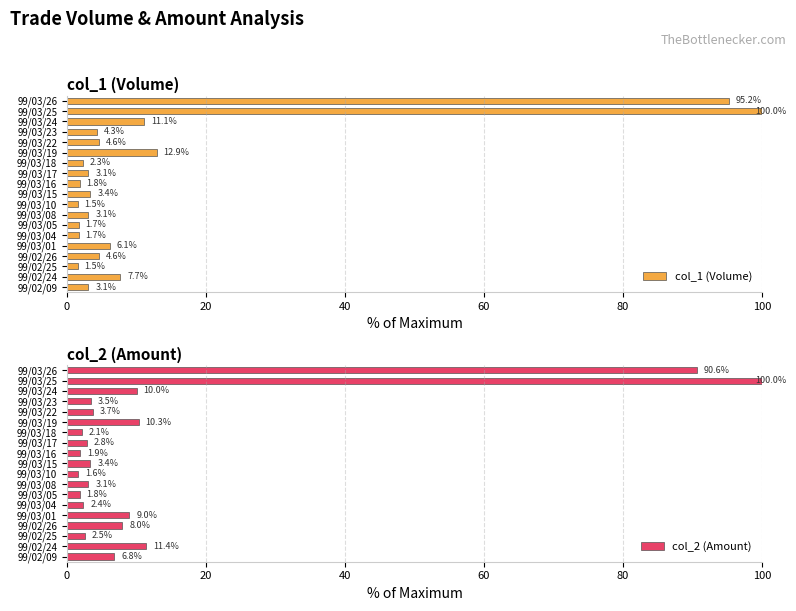

What is the difference between the second highest and second lowest values in the col_1 (Volume) series?

93.7